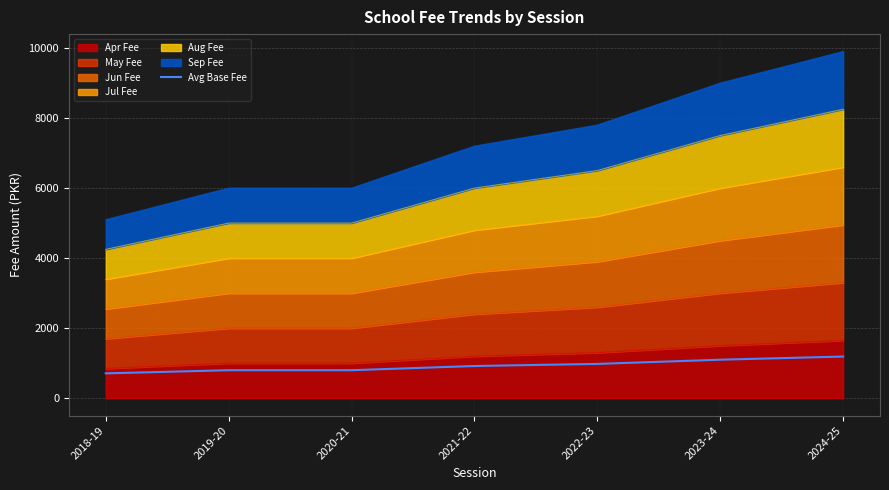

Read the value at 2021-22.

920